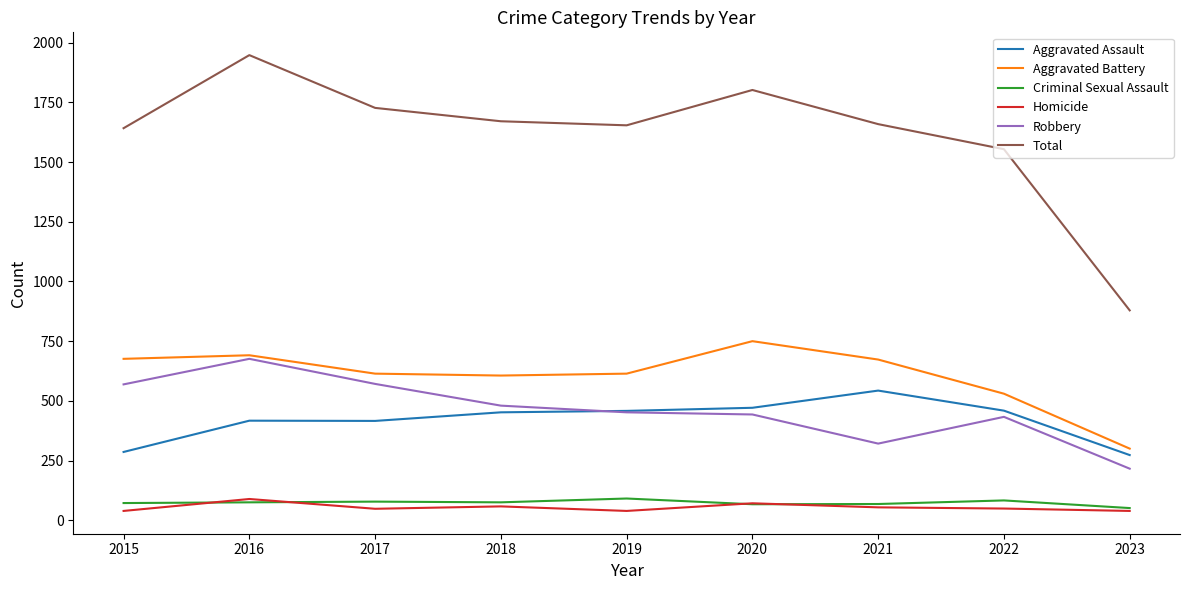

What is the difference between the Robbery values at 2016 and 2022?

243